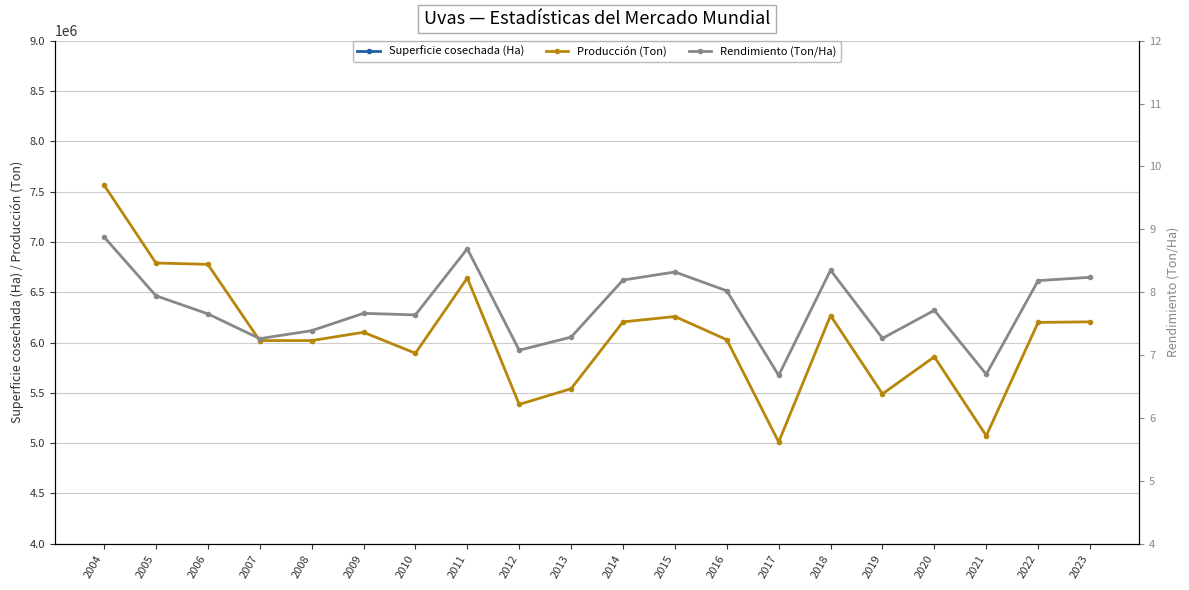

True or false: Rendimiento (Ton/Ha) and Producción (Ton) cross at least once.

False